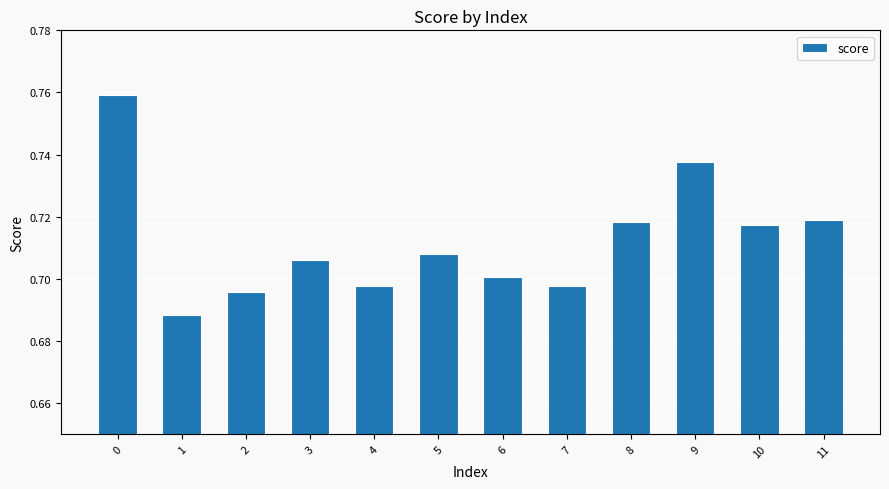

The value at 9 is 0.7. True or false?

True